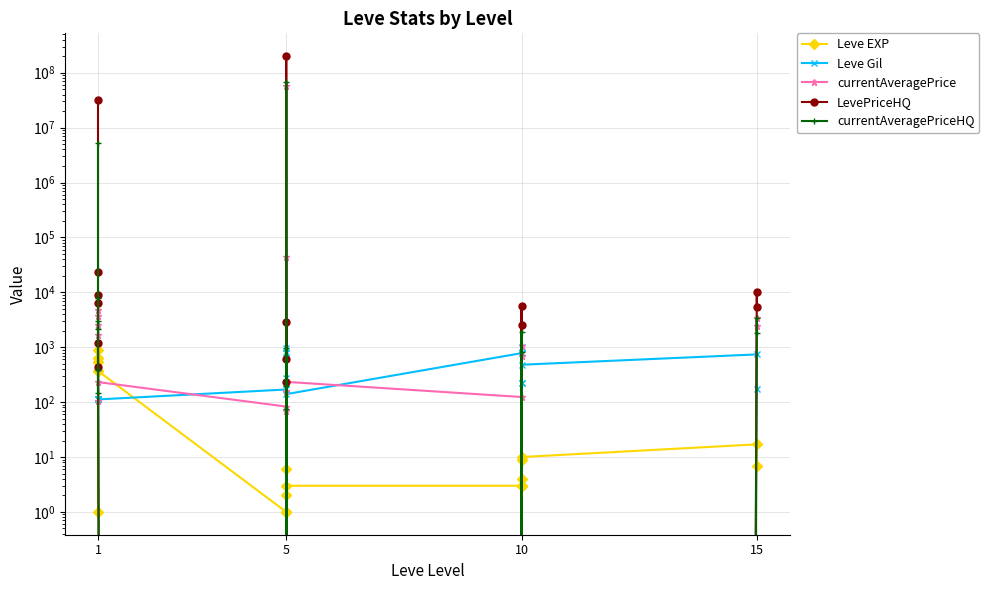

Reading right to left, what are all the values shown in this chart?

Leve EXP: 7	17	10	3	4	9	3	3	3	1	2	1	6	1	370	900	370	630	540	1
Leve Gil: 170	740	480	220	770	990	220	780	140	980	790	810	280	170	112	113	112	112	112	420
currentAveragePrice: 2427	3375	0	1036	0	0	686	124	234	69	44717	160	57615276	83	232	106	2524	1685	3663	4847
LevePriceHQ: 5406	10125	0	5720	0	0	2498	0	600	229	2850	0	200666670	0	1200	442	8938	6341	23918	32086824
currentAveragePriceHQ: 1802	3375	0	1907	0	0	833	0	200	76	950	0	66888890	0	400	147	2979	2114	7973	5347804